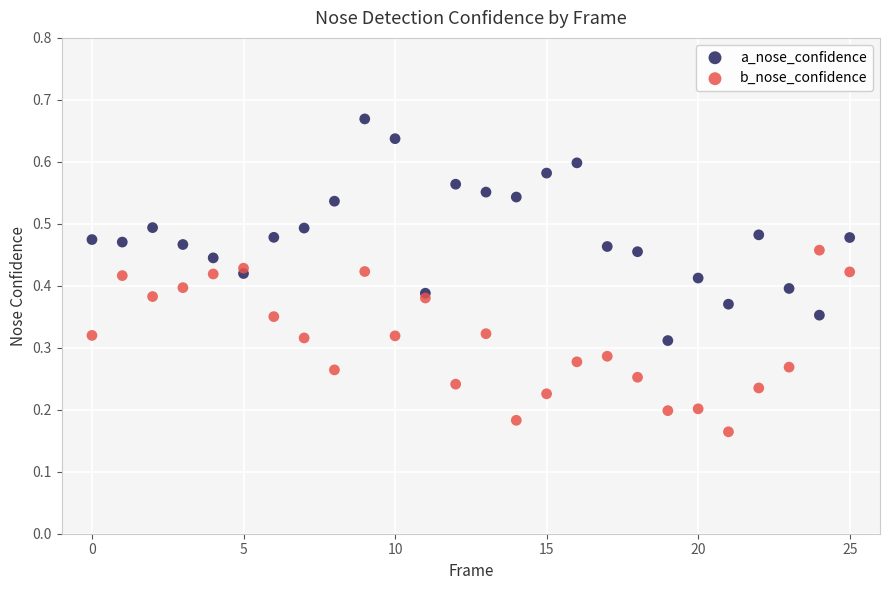

Which series has the largest Y range (max minus min)?

a_nose_confidence